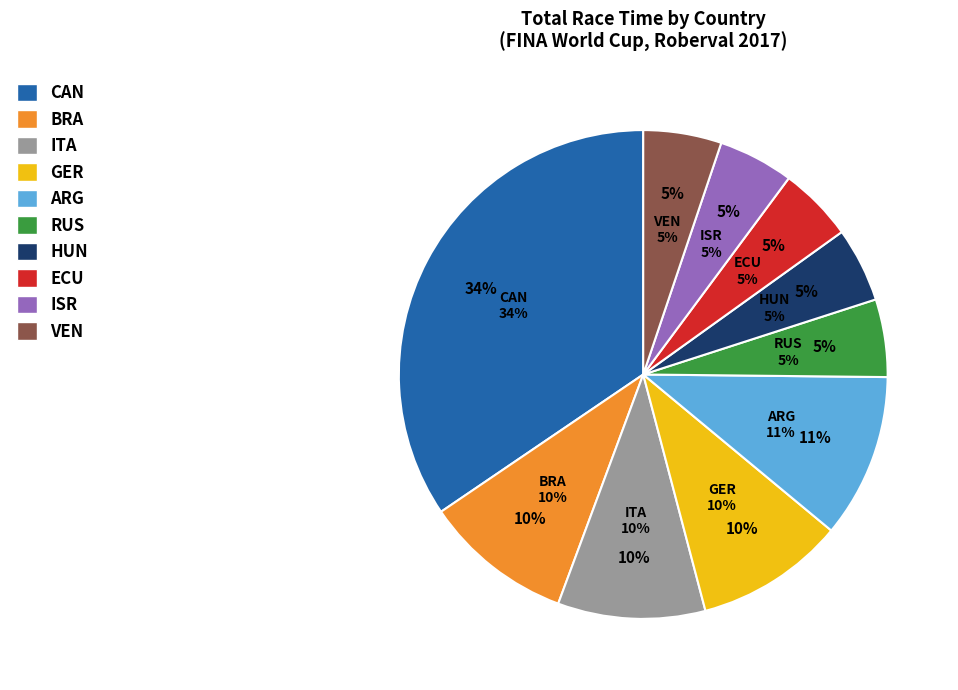

What portion of the pie excludes VEN?

94.8%